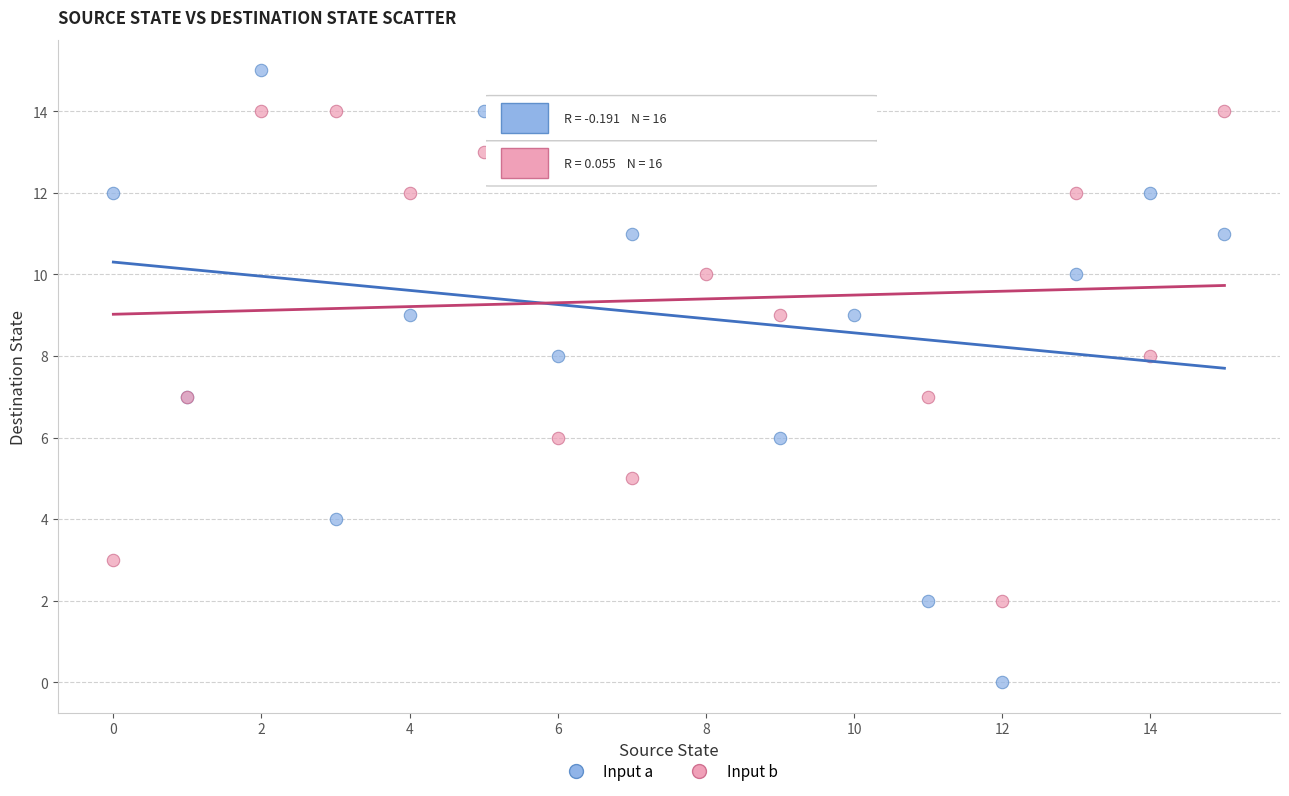

Which series has the widest spread of Y values?

Input a